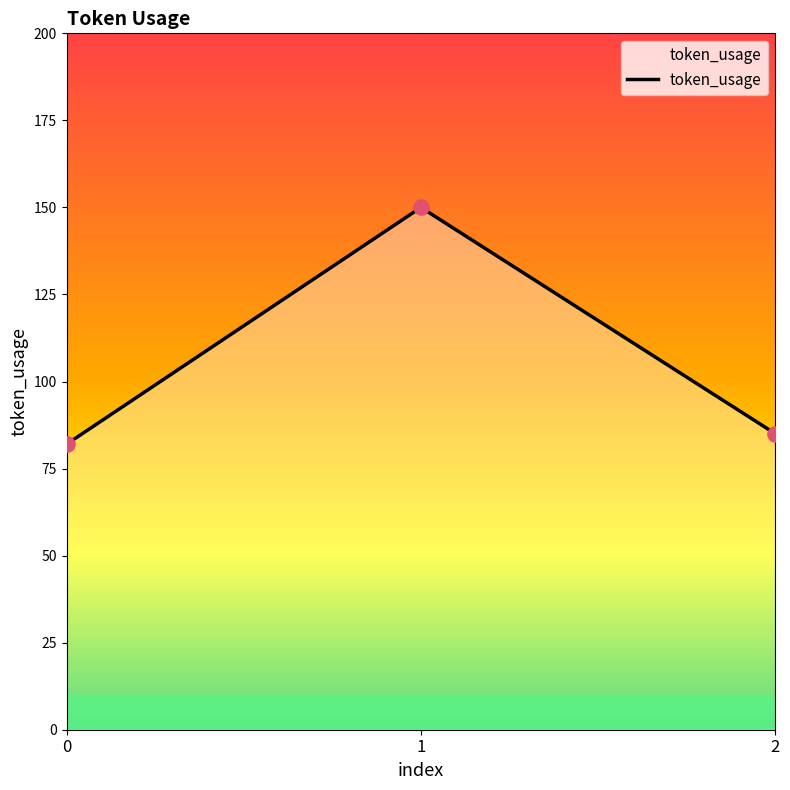

What is the ratio of the value at 1 to the value at 2?

1.8